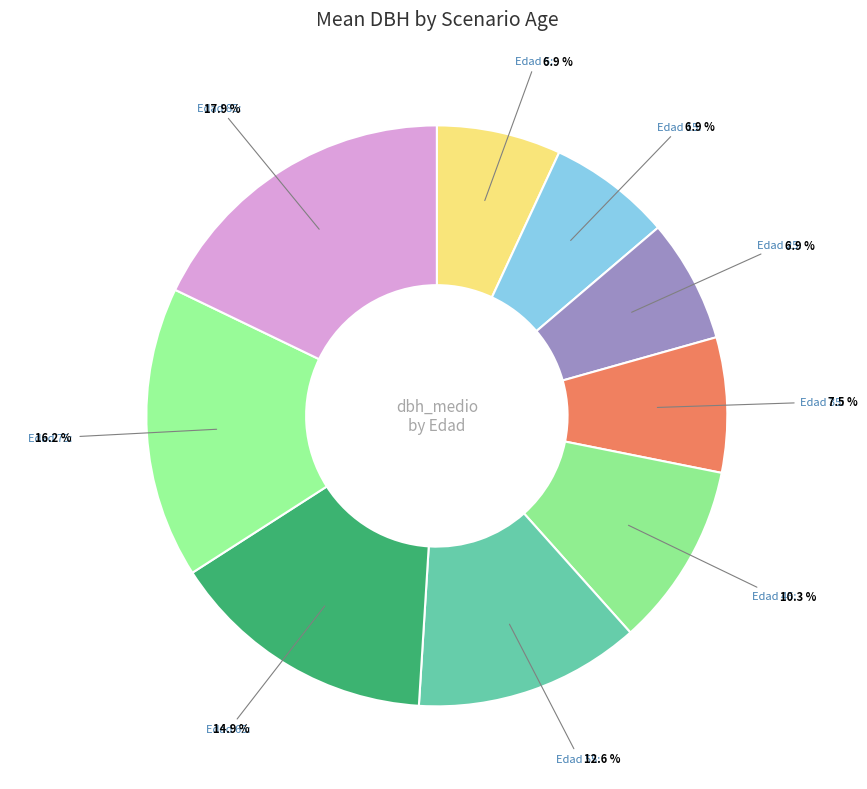

How many segments does this pie chart have?

9